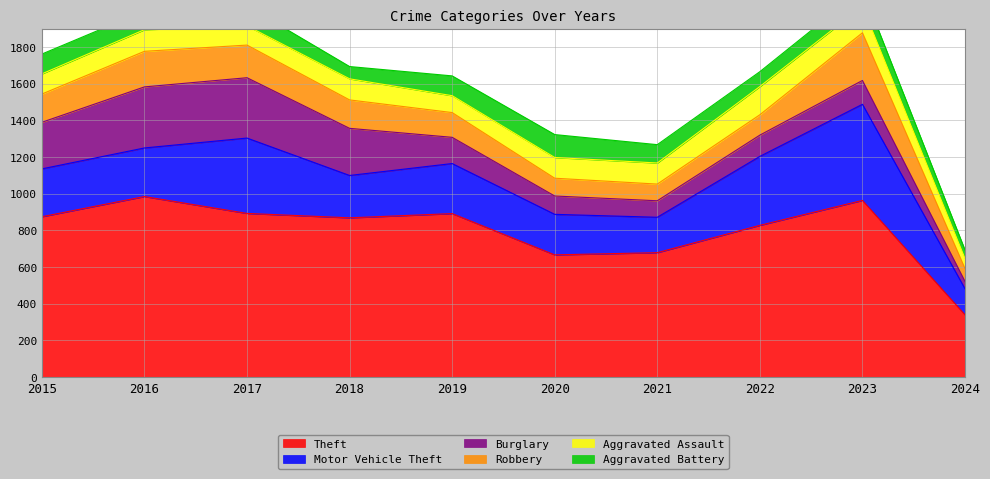

At 2016, list the series in order from largest to smallest.

Theft, Burglary, Motor Vehicle Theft, Robbery, Aggravated Assault, Aggravated Battery